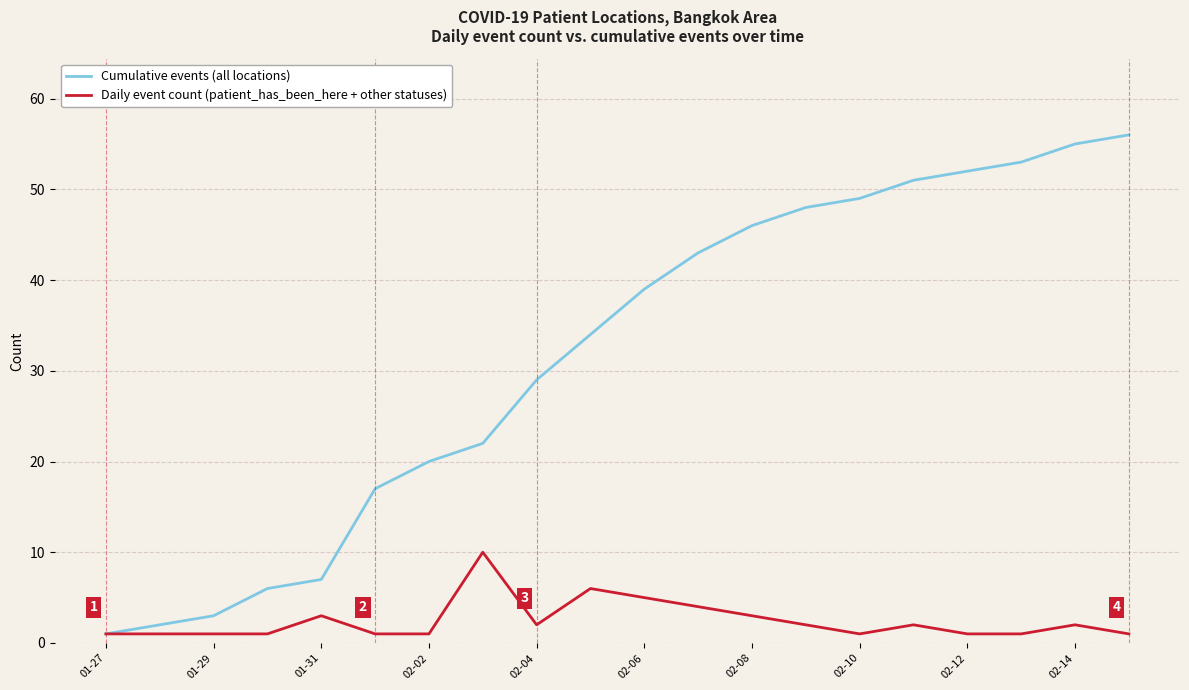

Which series has the largest total across all categories?

Cumulative events (all locations)